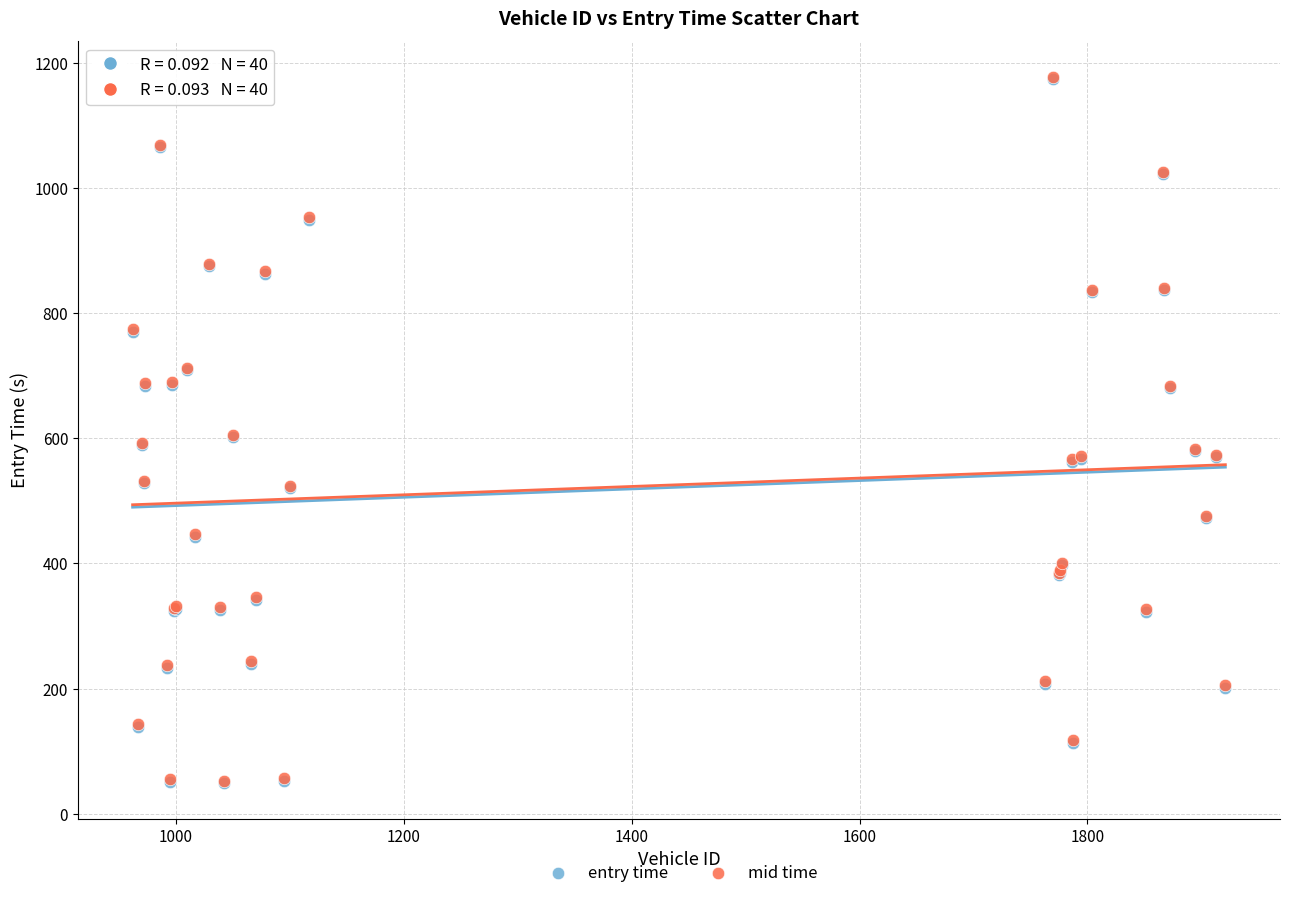

What are all the series names shown in the legend?

entry time, mid time